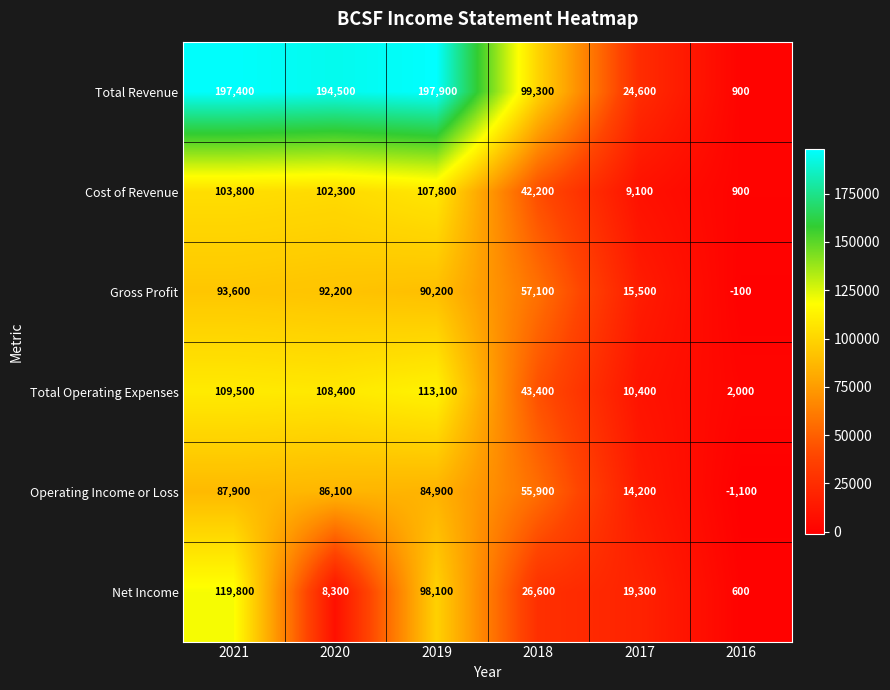

At which label does Net Income reach its peak?

2021